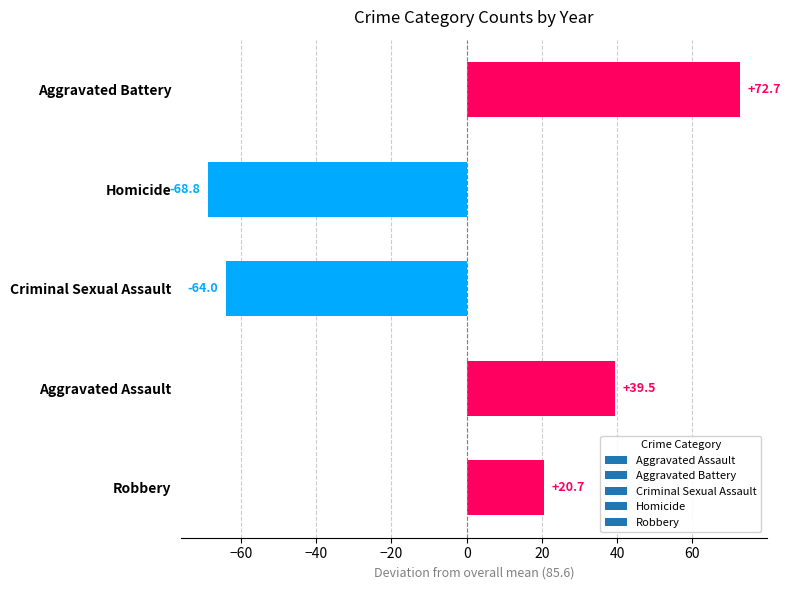

Where is the data nearest to the value 1?

Robbery